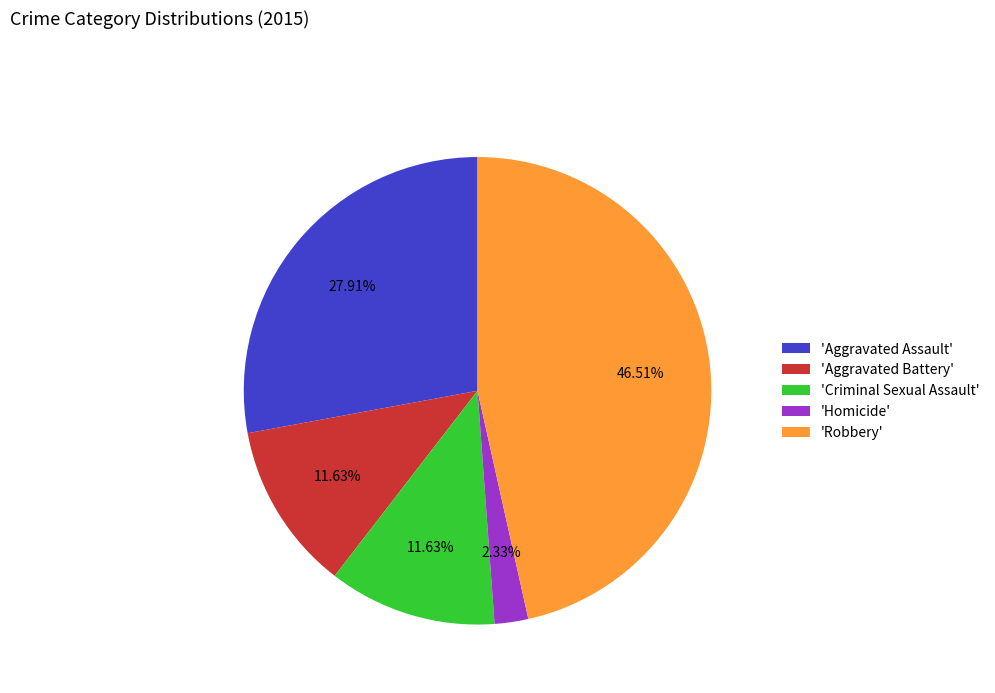

Do 'Robbery' and 'Aggravated Battery' together represent more than half of the pie?

Yes